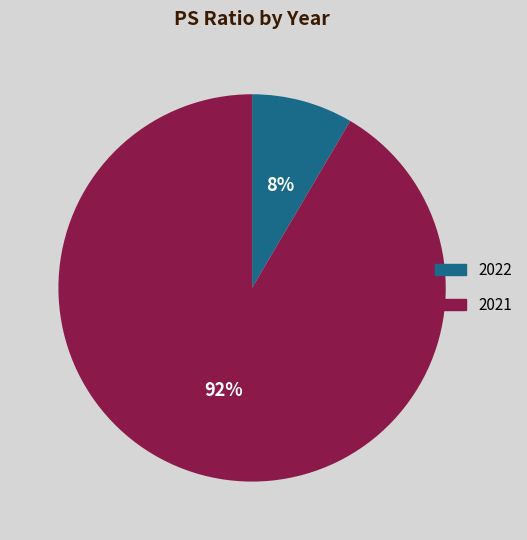

Rank the categories by value from highest to lowest.

2021, 2022